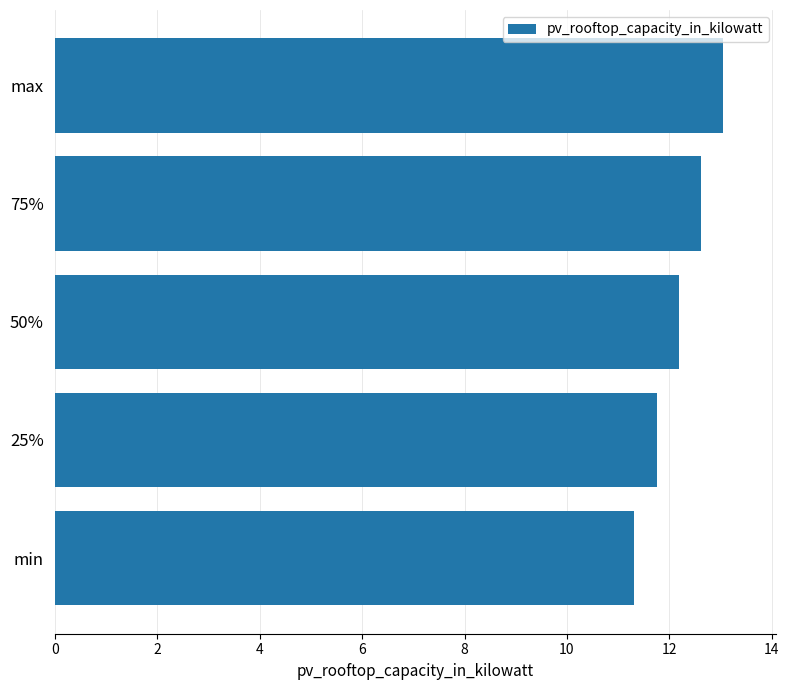

Count the number of data series in this chart.

1